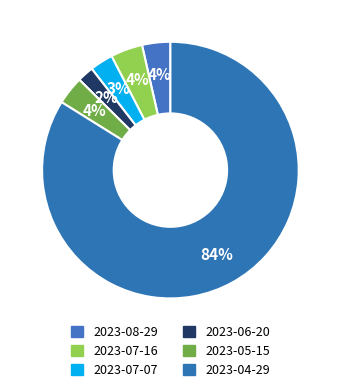

Count the number of slices in the pie.

6